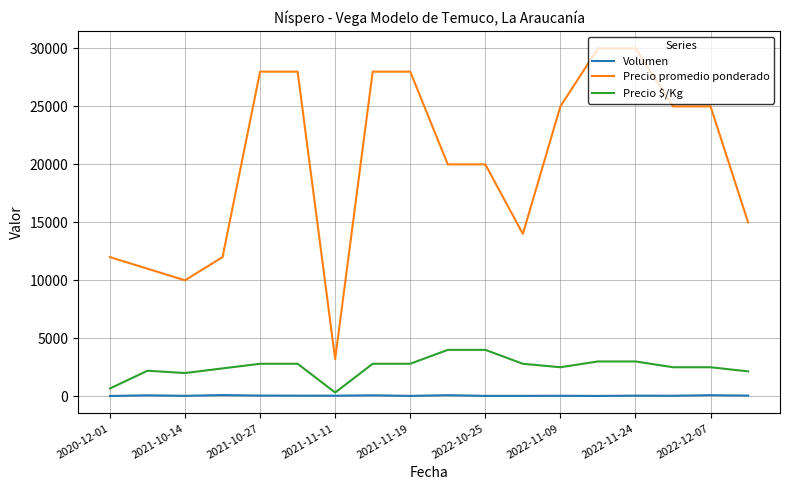

How many values in the Volumen series are below 50?

9